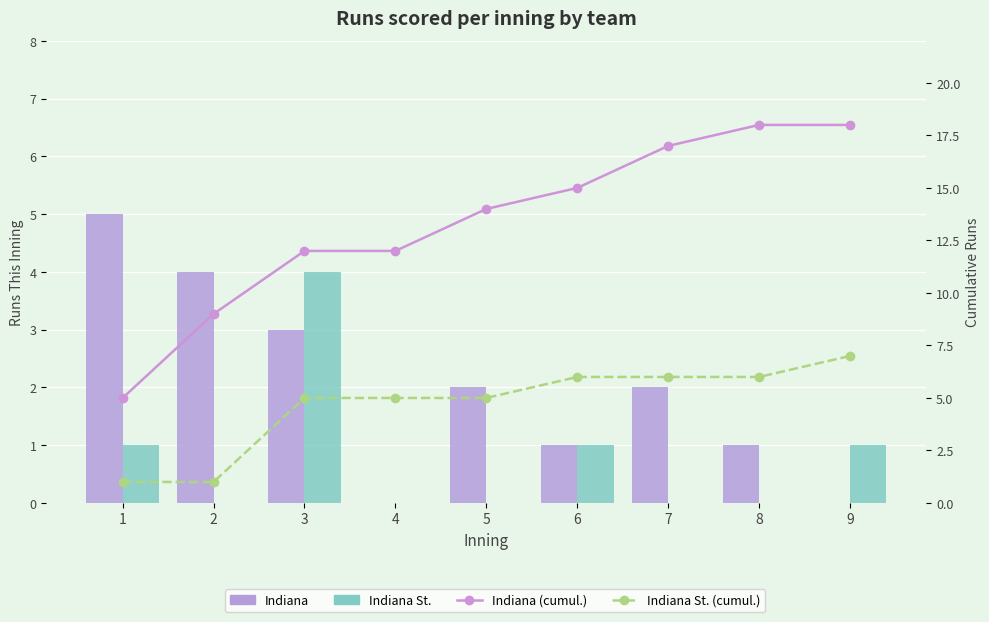

Where does the Indiana series first go above 2?

1